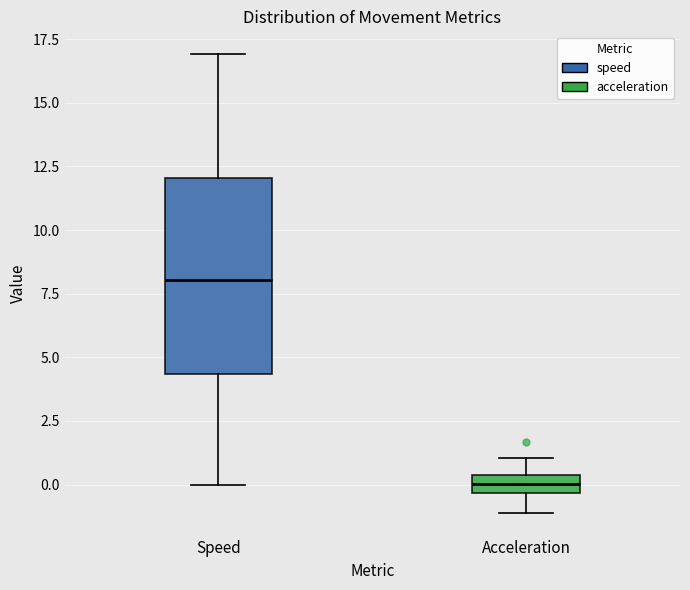

Which box is the tallest, from its lower edge to its upper edge?

Speed